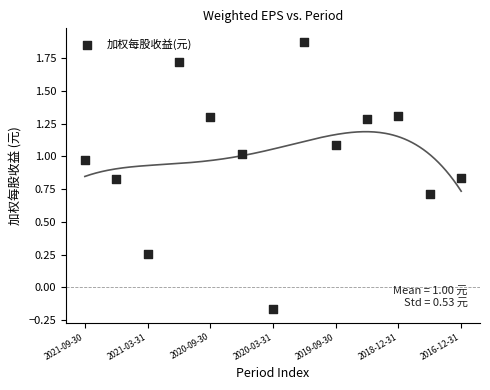

What is the range of Y values (max minus min)?

2.0